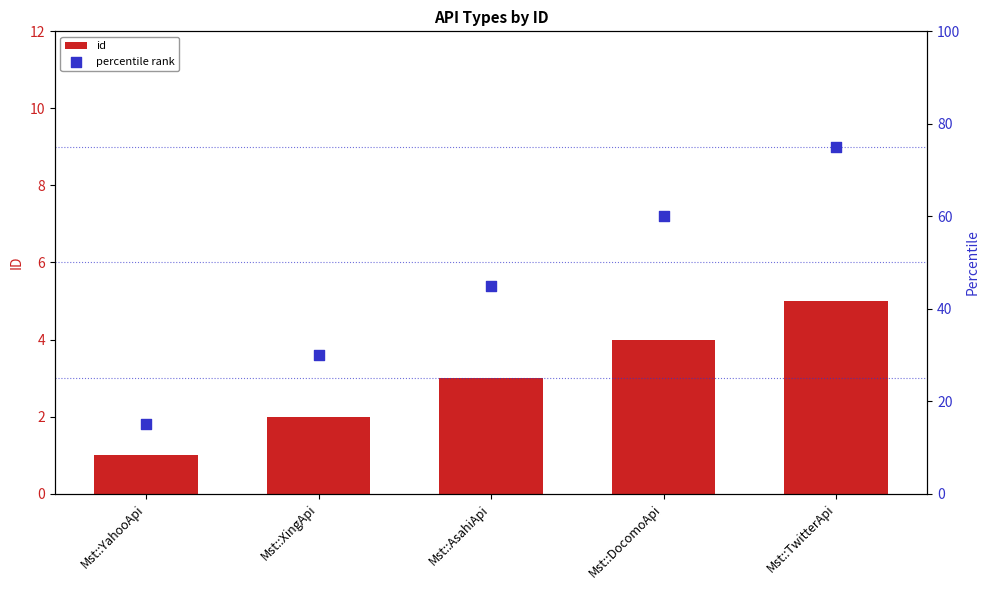

Which series has the largest total across all categories?

percentile rank